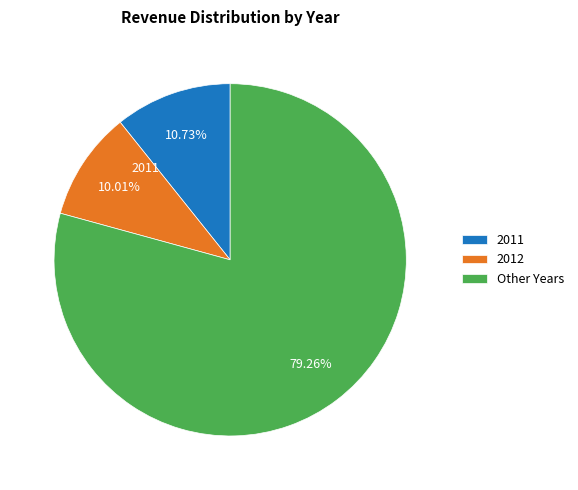

Is there a majority slice in this chart?

Yes